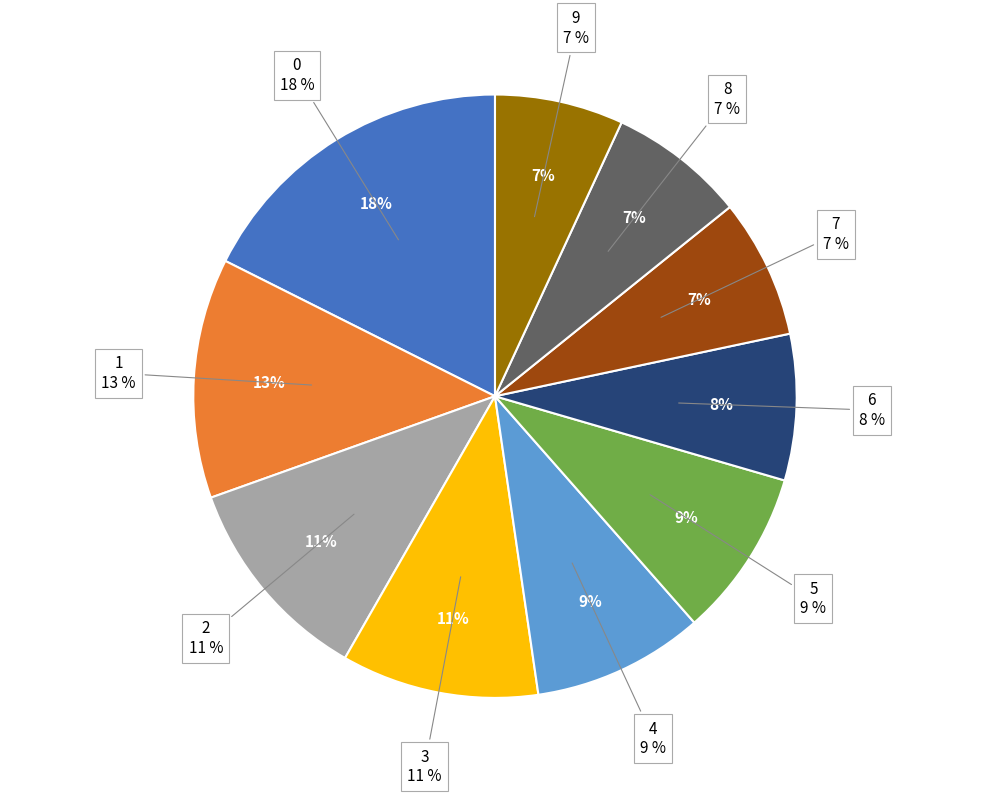

What percentage is the 0 slice, to the nearest percent?

18%